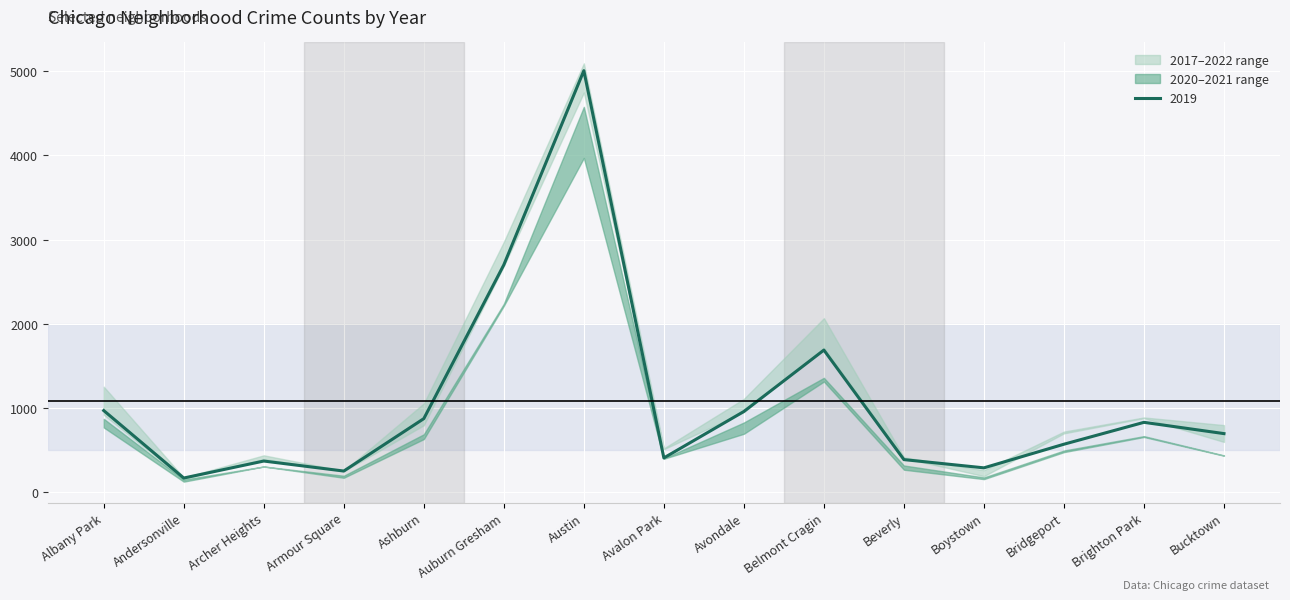

How many values in the 2018 series are below 704?

7